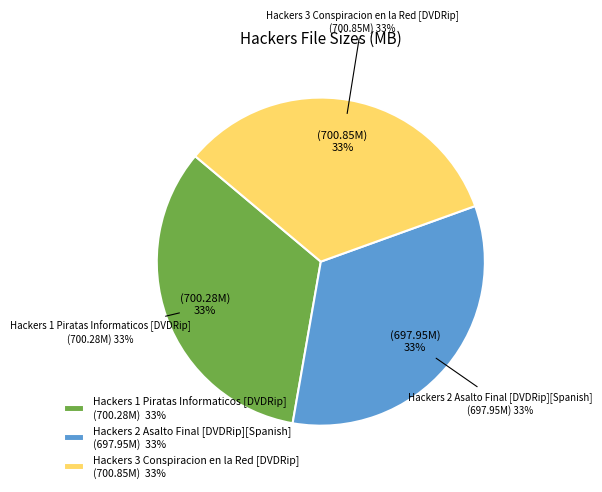

True or false: Hackers 3 Conspiracion en la Red [DVDRip] accounts for 24% of the total.

False